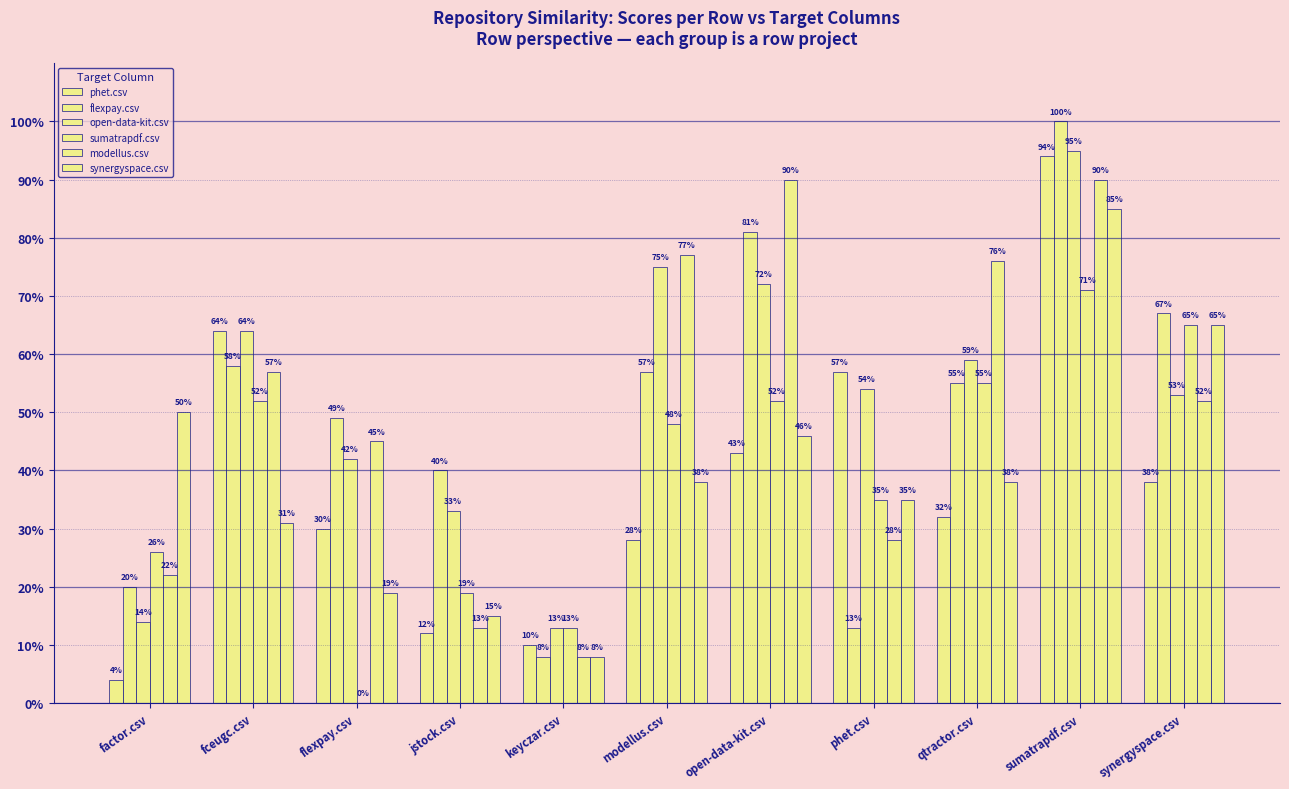

What is the label of the 9th bar from the left?

qtractor.csv